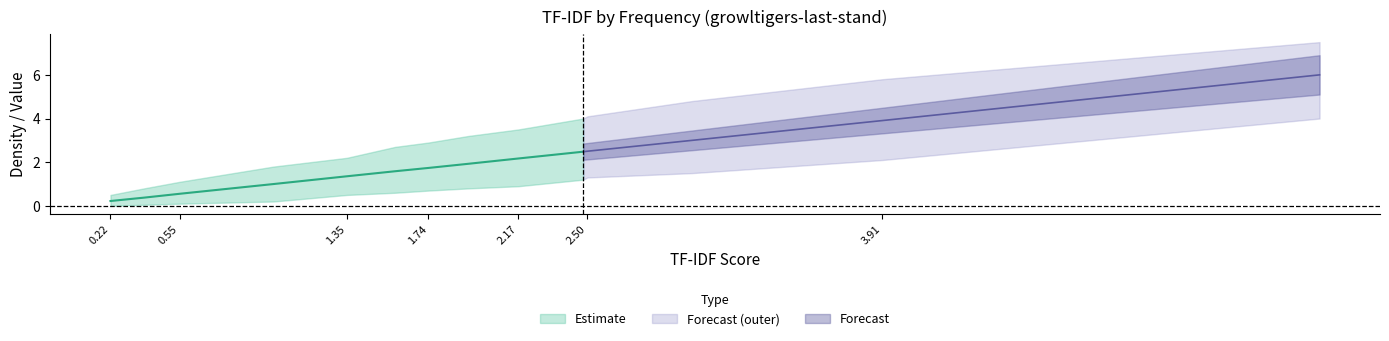

At how many categories does at least one series exceed 5?

2